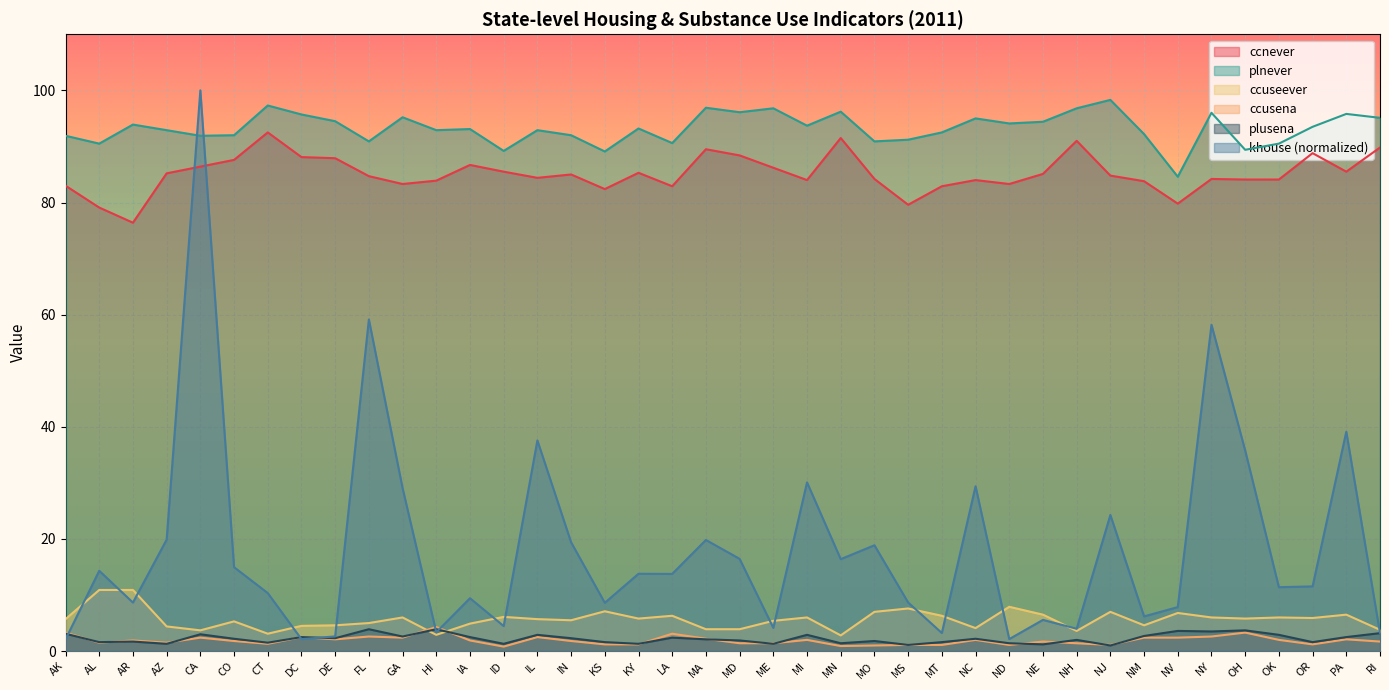

What value does the ccusena series have at GA?

2.4